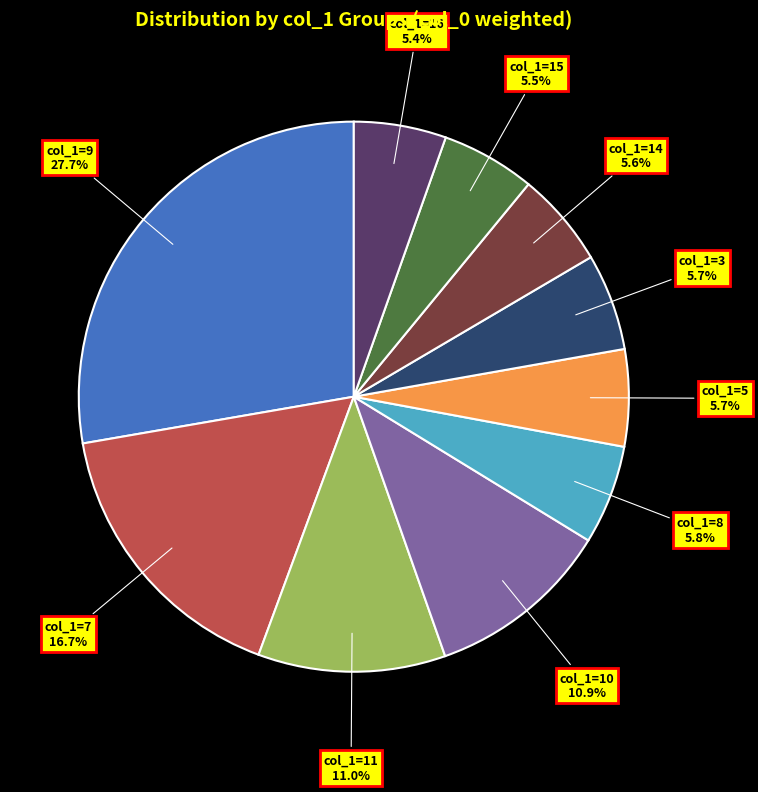

Does any single category account for the majority?

No